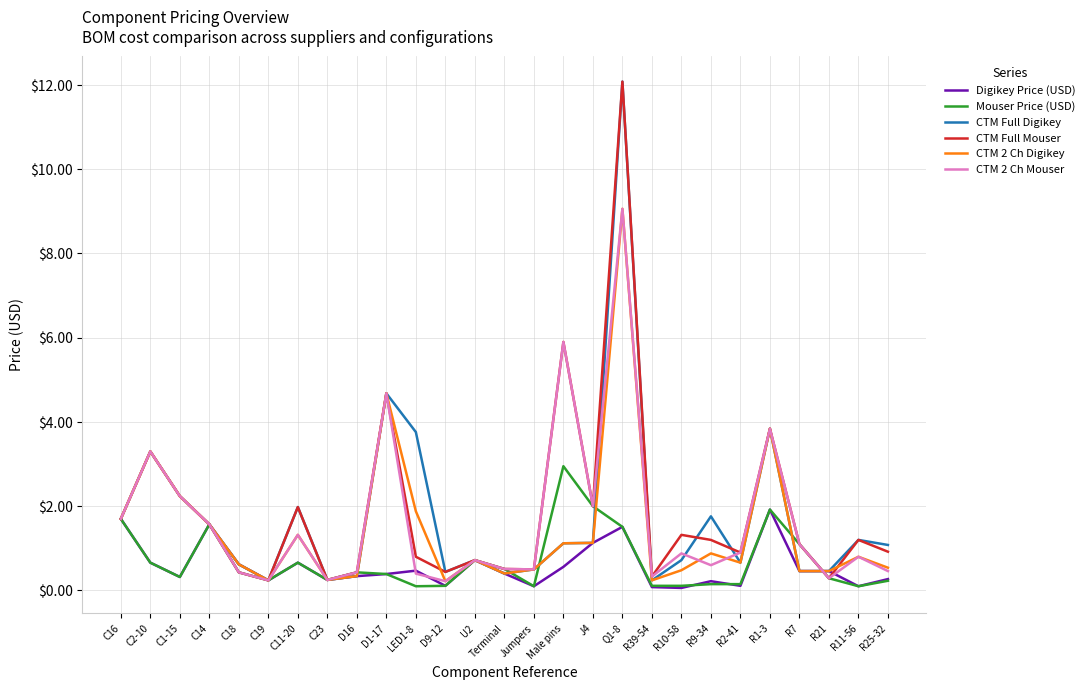

The value of CTM 2 Ch Mouser at R9-34 is 0.6. True or false?

True